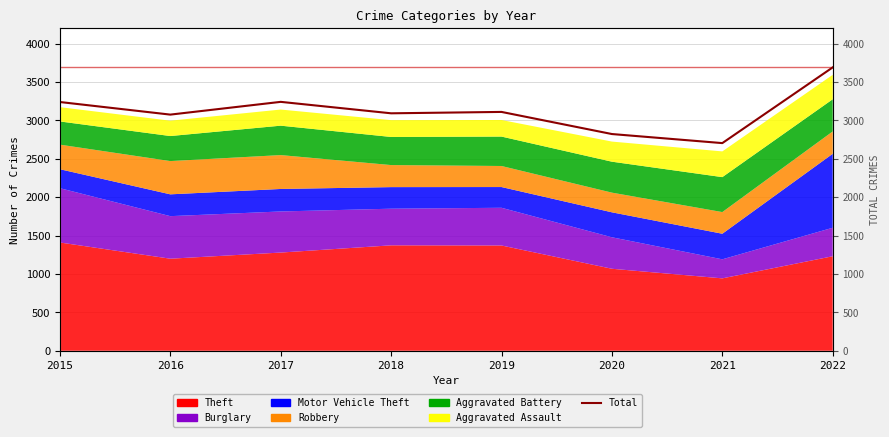

True or false: there are more than 2 points higher than both neighbors.

False